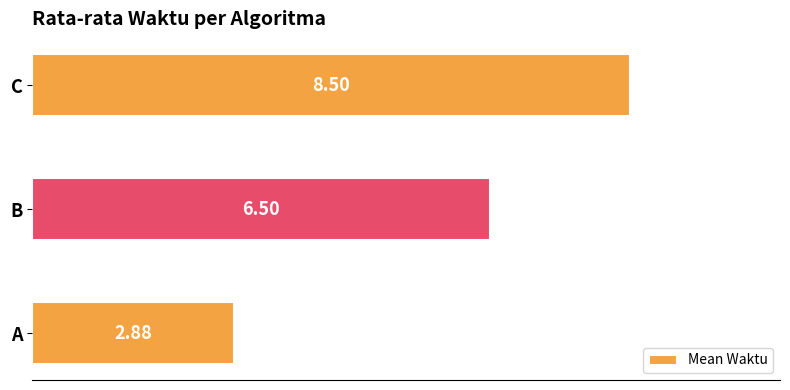

What is the difference between the values at A and B?

3.6